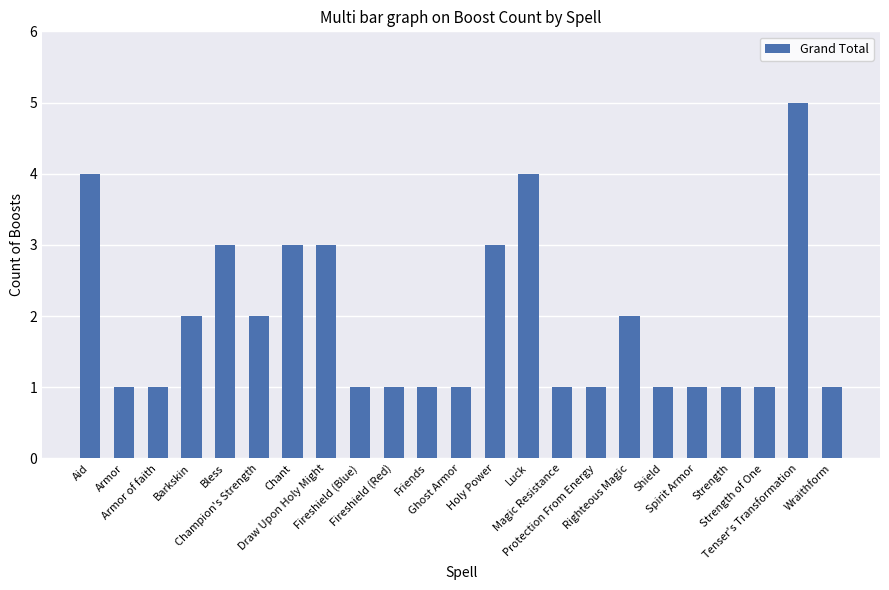

What is the difference between the second highest and minimum values?

3